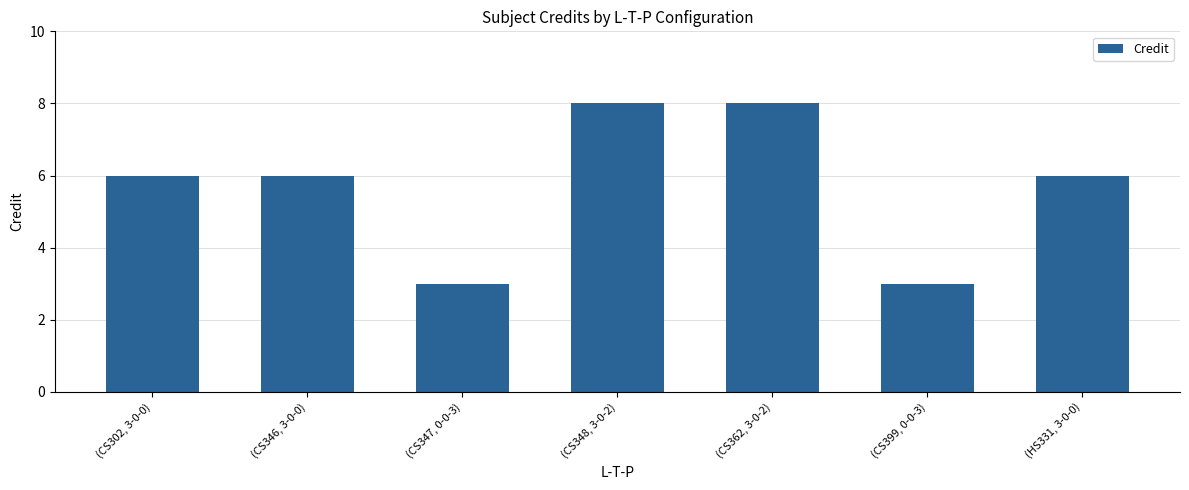

What position from the right is (CS347, 0-0-3)?

5